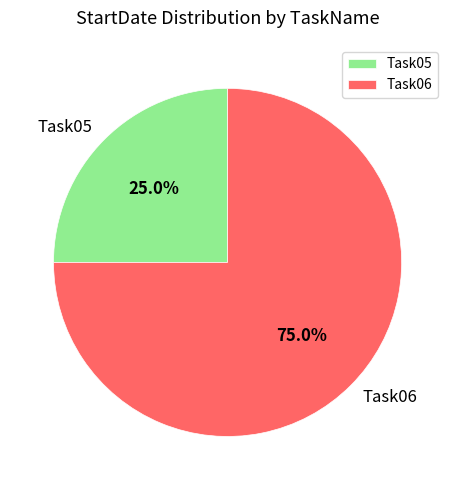

How many slices are in this pie chart?

2